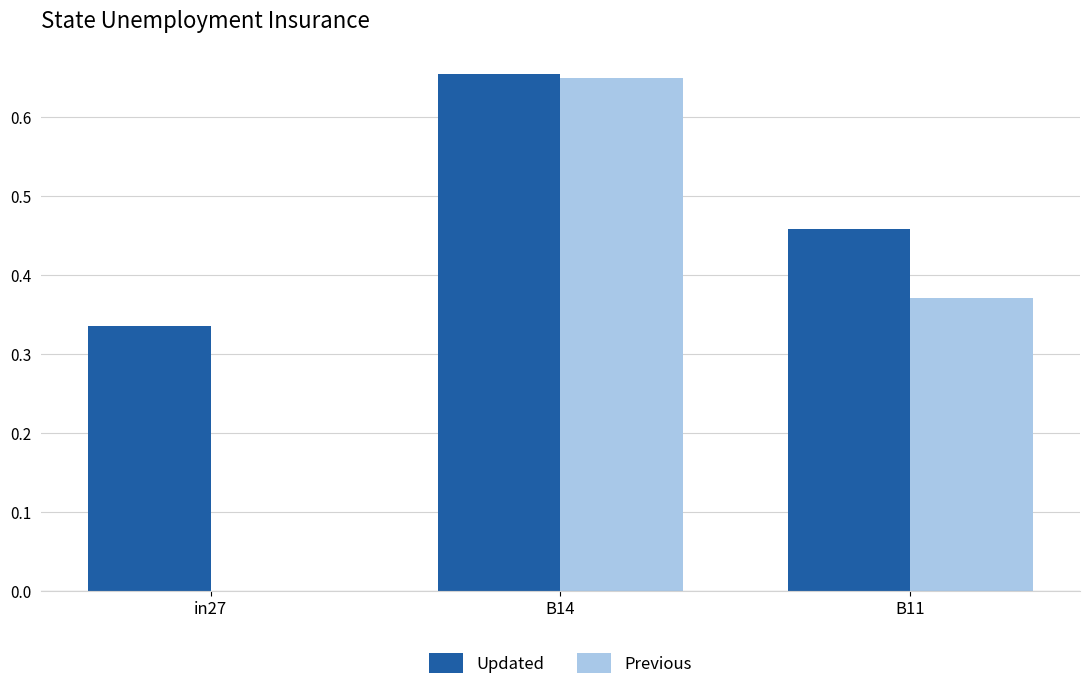

How many distinct data groups are displayed?

2